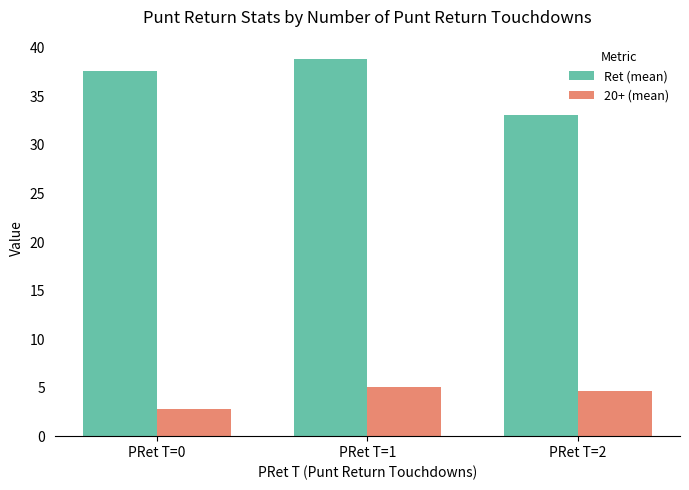

Rank the series by their maximum value, from highest to lowest.

Ret (mean), 20+ (mean)